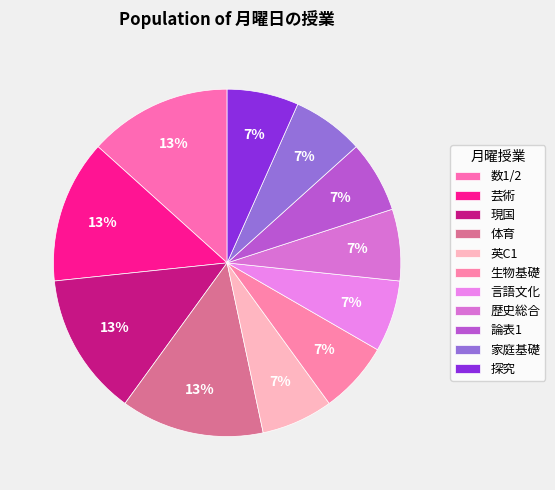

To the nearest percent, what is the difference between the largest and smallest slice percentages?

7%